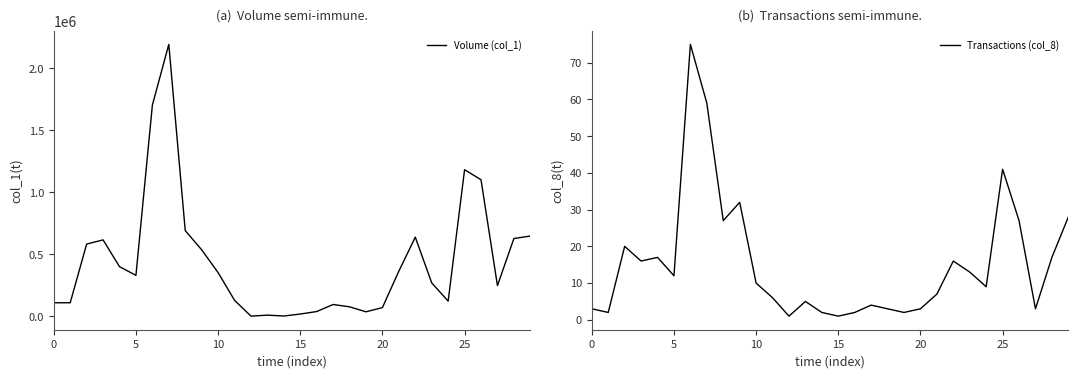

The value of Volume (col_1) at 12 is 2000. True or false?

True